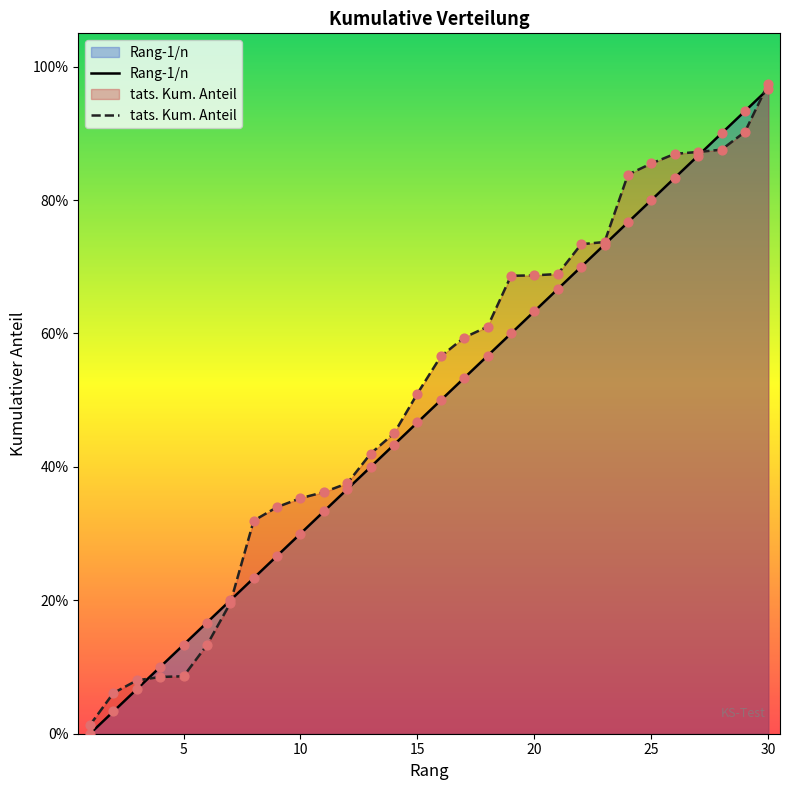

Which series contains the highest Y value?

tats. Kum. Anteil